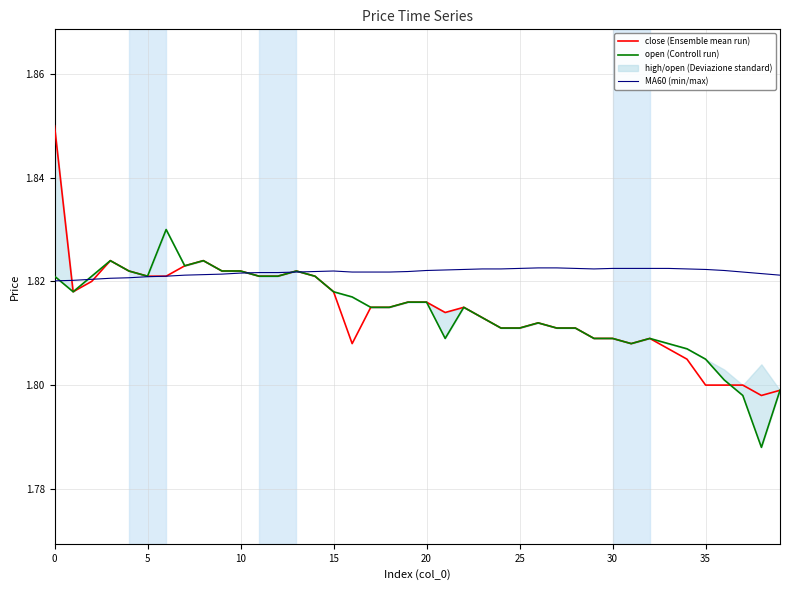

What is the value of the close (Ensemble mean run) point at the 25th from the left?

1.8